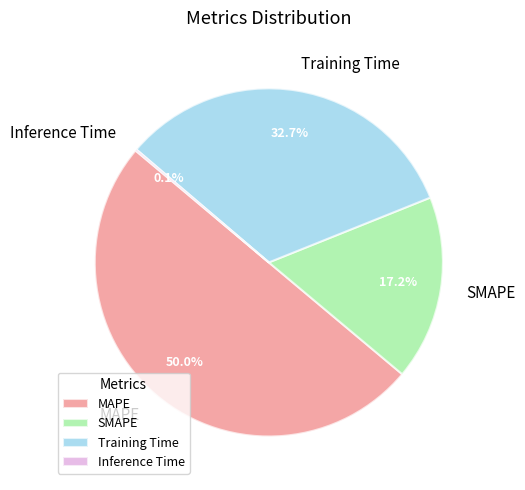

How much of the chart is everything except SMAPE?

82.8%